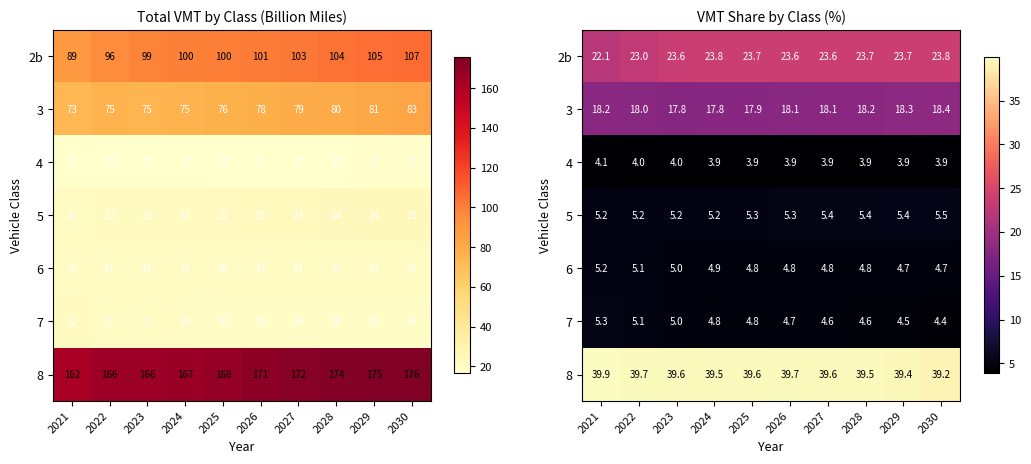

The value of 7 at 2026 is 4.7. True or false?

True